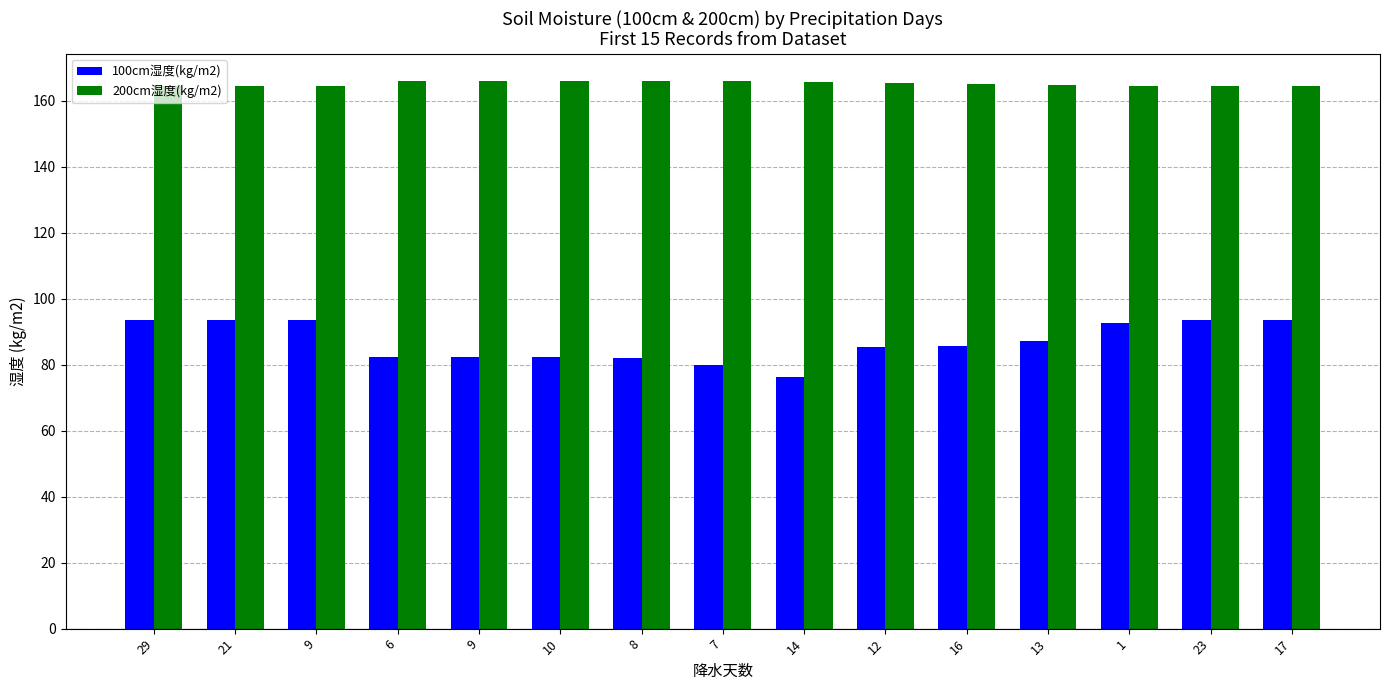

List the series in order of their peak value, highest first.

200cm湿度(kg/m2), 100cm湿度(kg/m2)